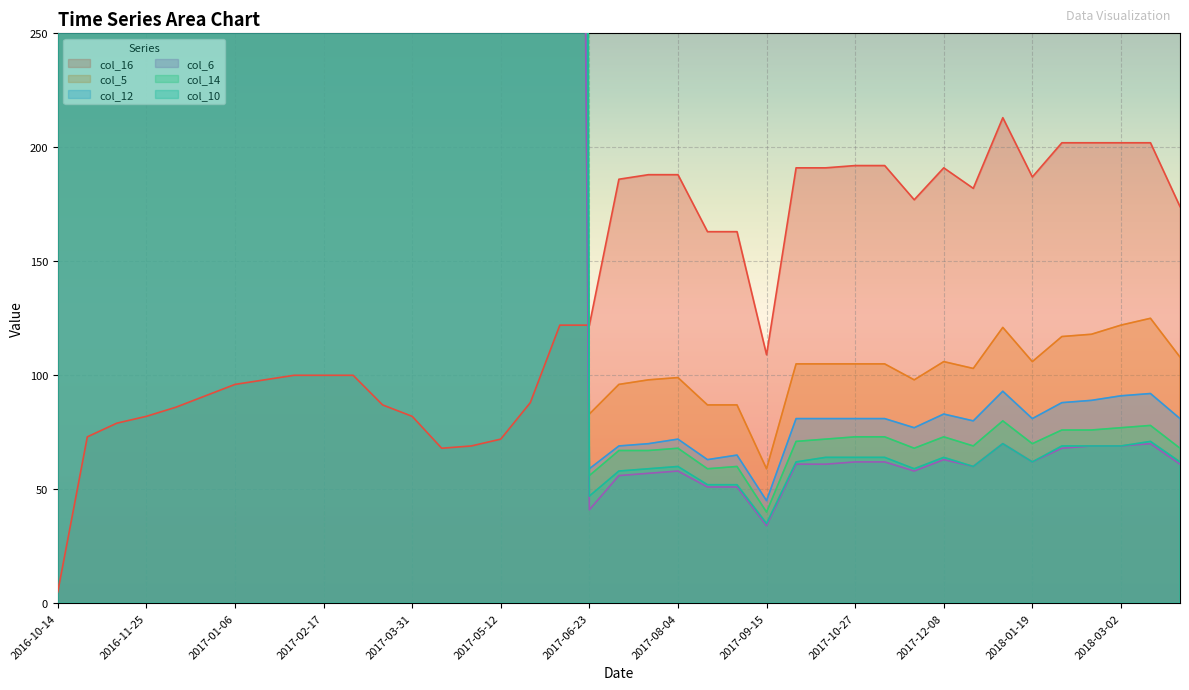

True or false: col_16 has more than 2 points higher than both neighbors.

False